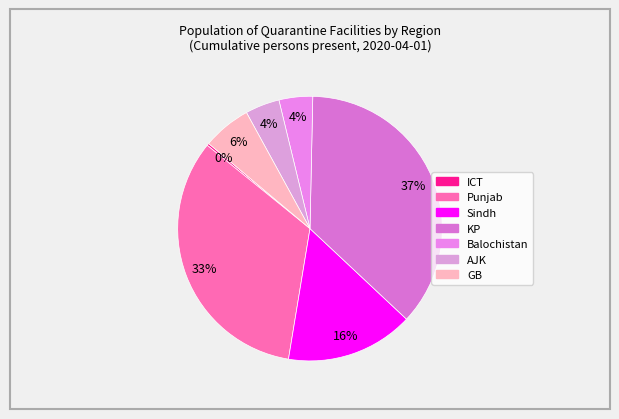

The Punjab slice represents 18% of the pie. True or false?

False